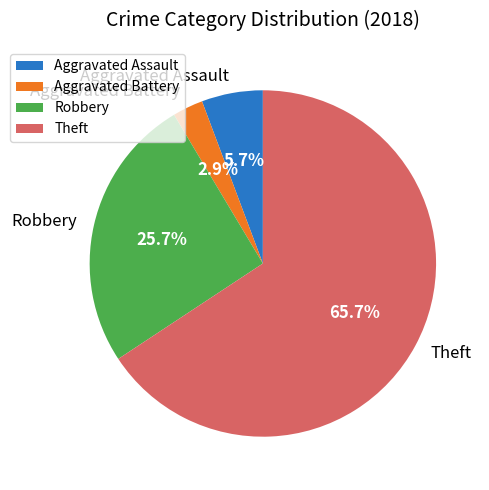

True or false: Aggravated Assault accounts for 6% of the total.

True